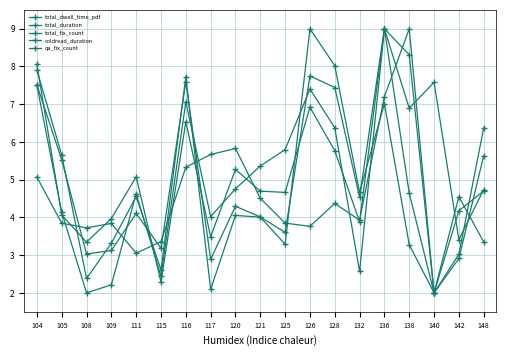

Reading left to right, extract all data points from this chart.

total_dwell_time_pdf: 104=7.5	105=4.1	108=2.0	109=2.2	111=4.6	115=2.4	116=7.1	117=4.0	120=4.8	121=5.4	125=5.8	126=7.4	128=6.4	132=2.6	136=9.0	138=6.9	140=7.6	142=3.4	148=4.7
total_duration: 104=8.1	105=4.1	108=3.3	109=4.0	111=5.1	115=2.3	116=6.5	117=3.5	120=5.3	121=4.7	125=4.7	126=6.9	128=5.8	132=3.9	136=9.0	138=8.3	140=2.0	142=4.2	148=4.7
total_fix_count: 104=7.5	105=5.5	108=3.0	109=3.1	111=4.1	115=3.2	116=7.6	117=2.9	120=4.3	121=4.0	125=3.6	126=7.7	128=7.4	132=4.5	136=9.0	138=4.6	140=2.0	142=2.9	148=5.6
coldread_duration: 104=5.1	105=3.8	108=3.7	109=3.8	111=3.1	115=3.4	116=5.3	117=5.7	120=5.8	121=4.5	125=3.8	126=3.8	128=4.4	132=3.9	136=7.2	138=9.0	140=2.0	142=4.5	148=3.4
qa_fix_count: 104=7.9	105=5.7	108=2.4	109=3.3	111=4.6	115=2.6	116=7.7	117=2.1	120=4.1	121=4.0	125=3.3	126=9.0	128=8.0	132=4.7	136=7.0	138=3.3	140=2.0	142=3.0	148=6.4